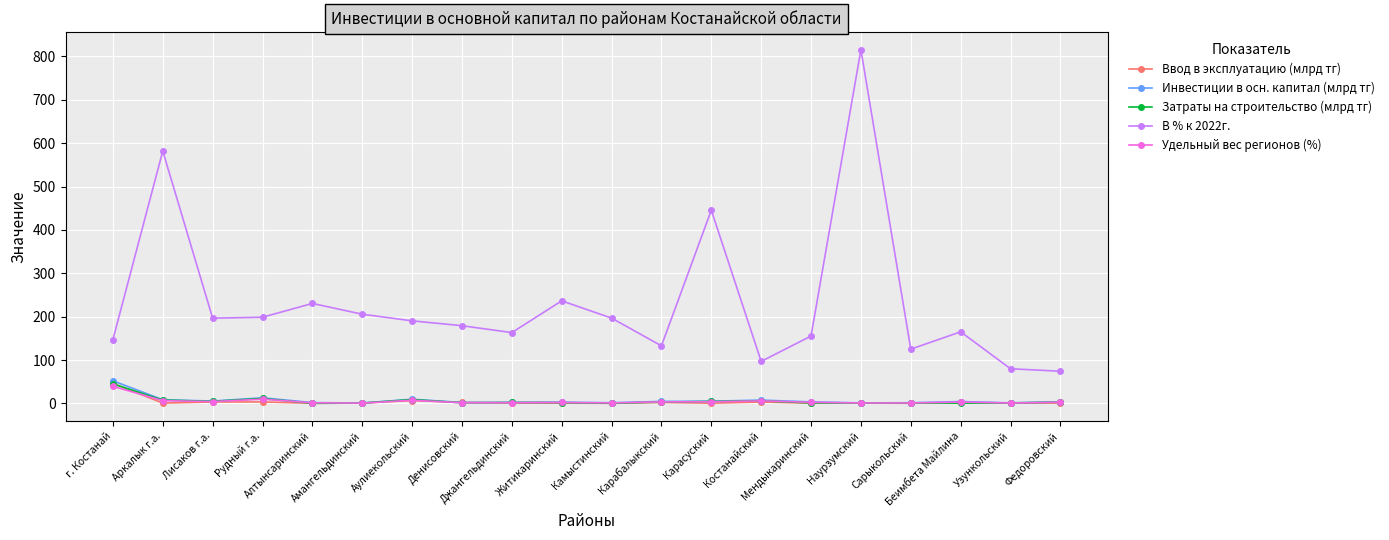

Does the chart display data point markers on the line(s)?

Yes